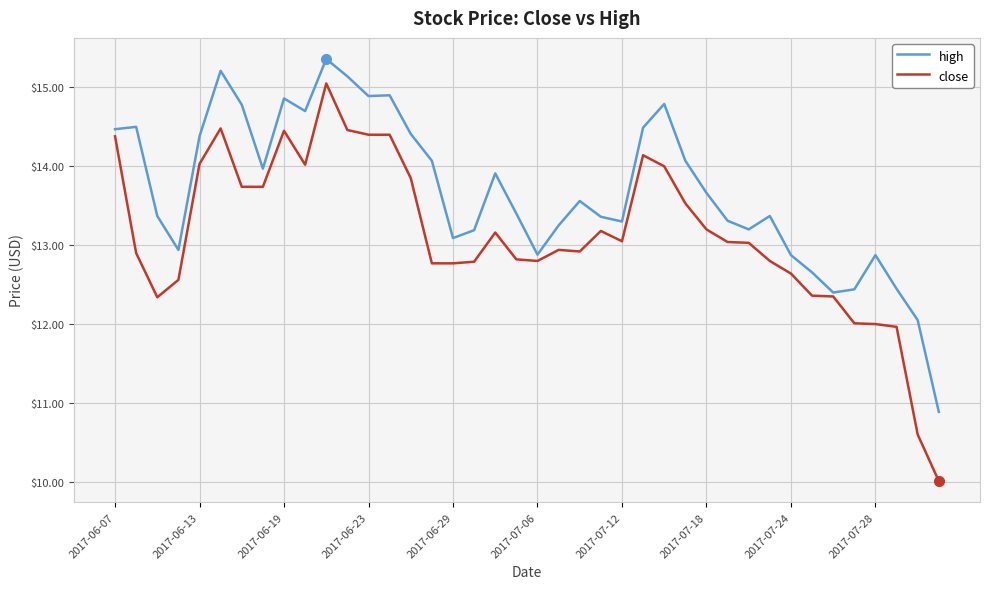

Which series has the widest spread of values?

close